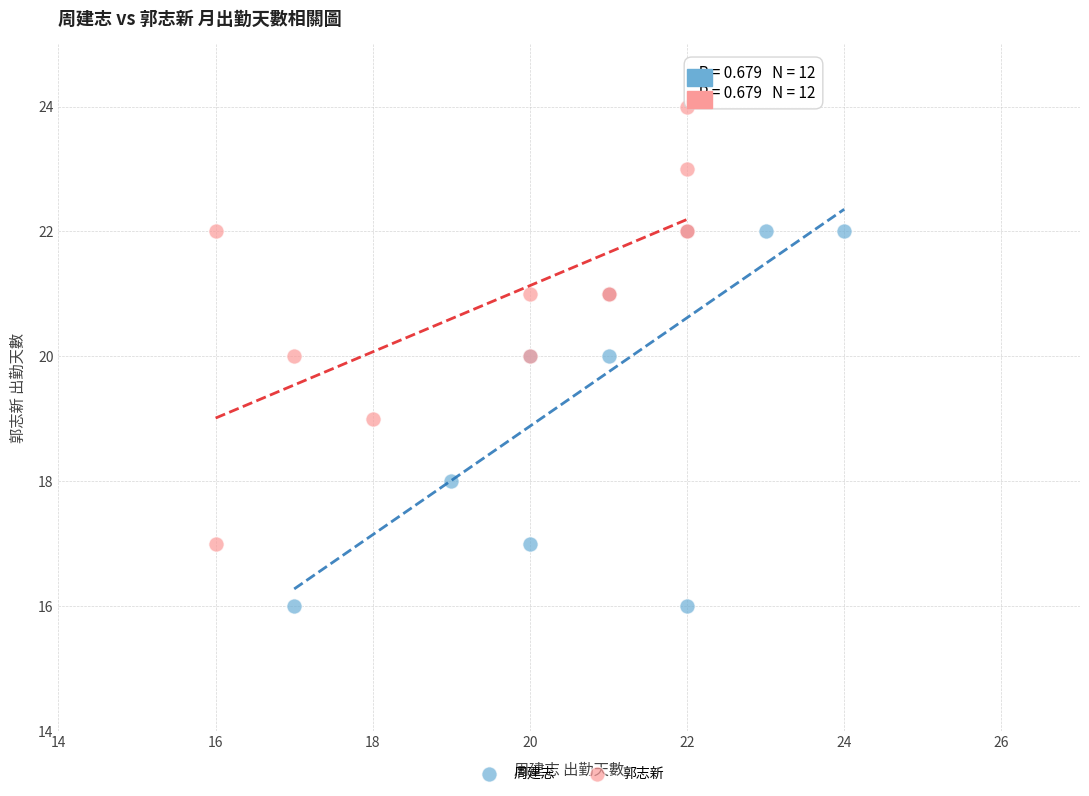

Which series reaches the maximum Y coordinate?

郭志新